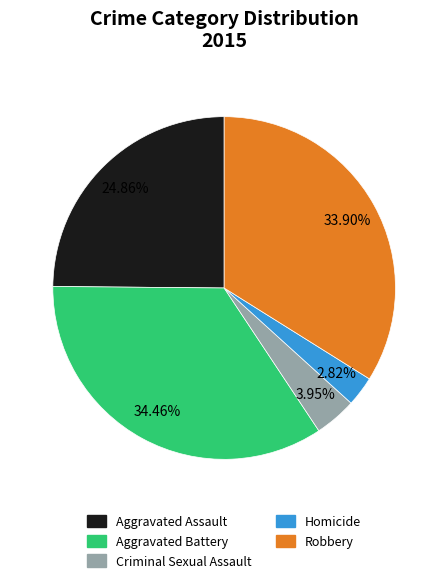

Is there any slice that represents more than half of the pie?

No